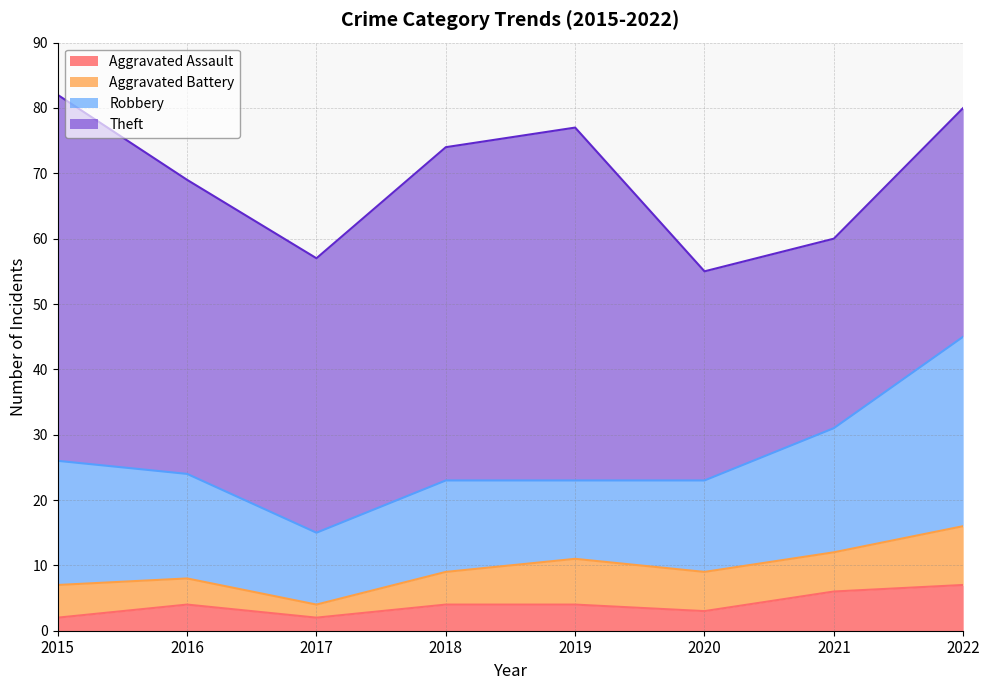

Which series has the largest range (max minus min)?

Theft